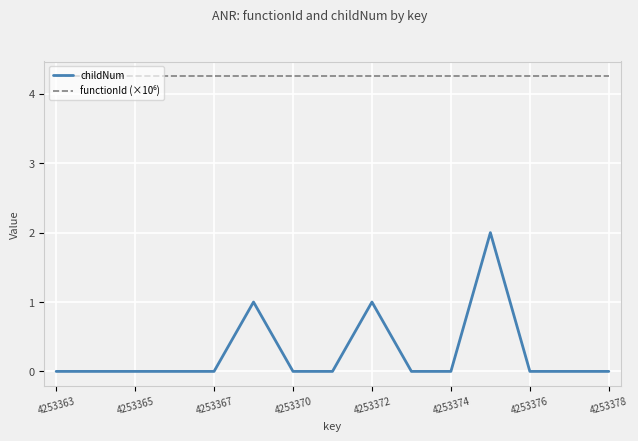

What is the difference between the maximum and minimum values in the childNum series?

2.0